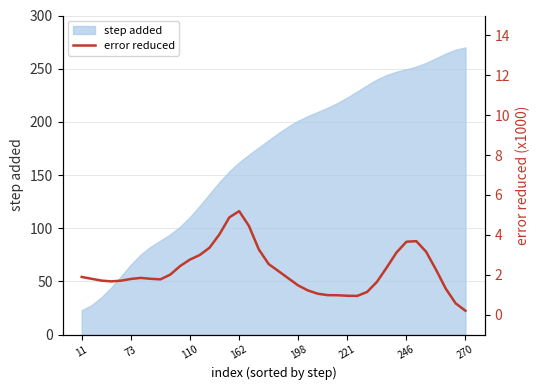

True or false: step added has a value of 84.9 at 221.

False